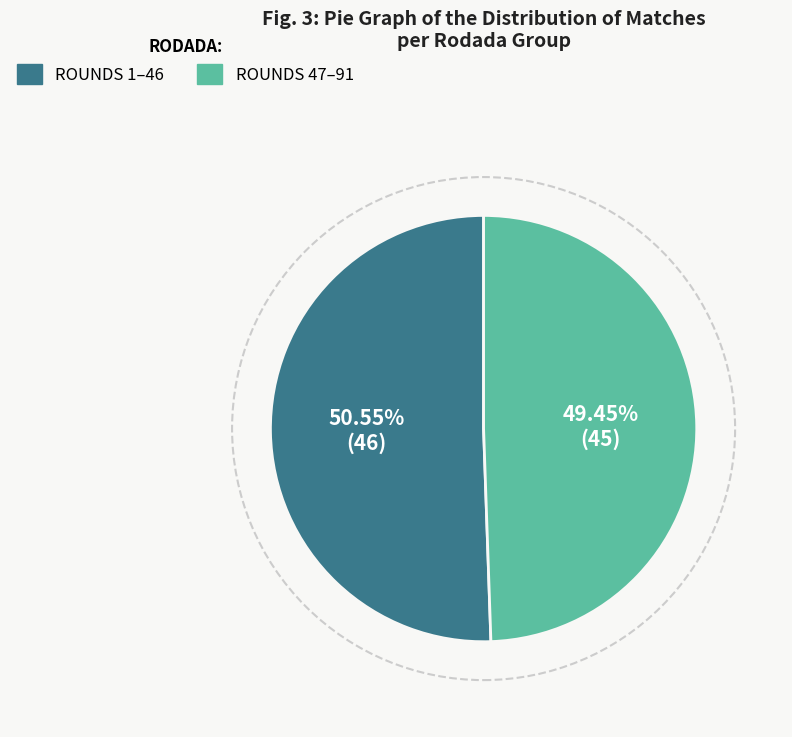

Is there a majority slice in this chart?

Yes